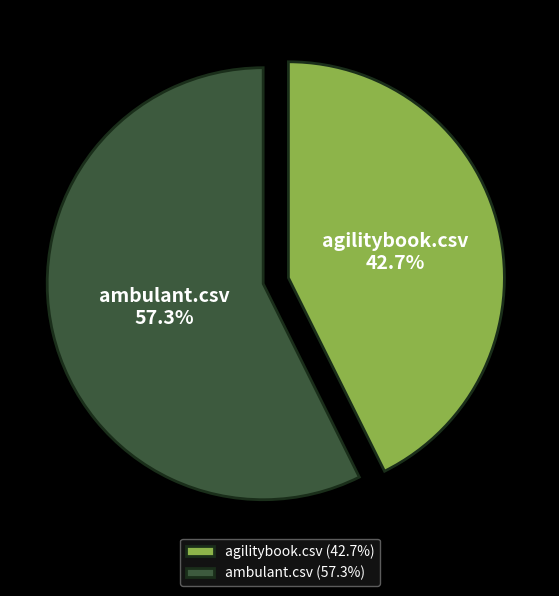

To the nearest percent, what is the difference between the largest and smallest slice percentages?

15%